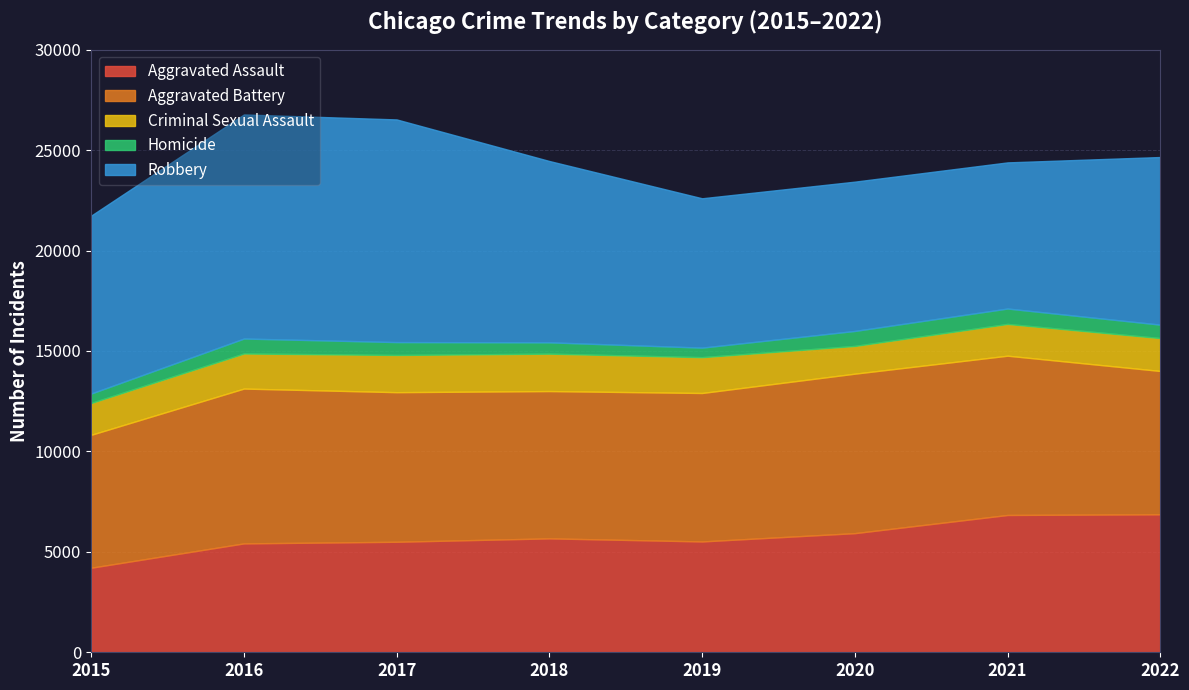

Read the Aggravated Battery value at 2022, to the nearest 10.

7140